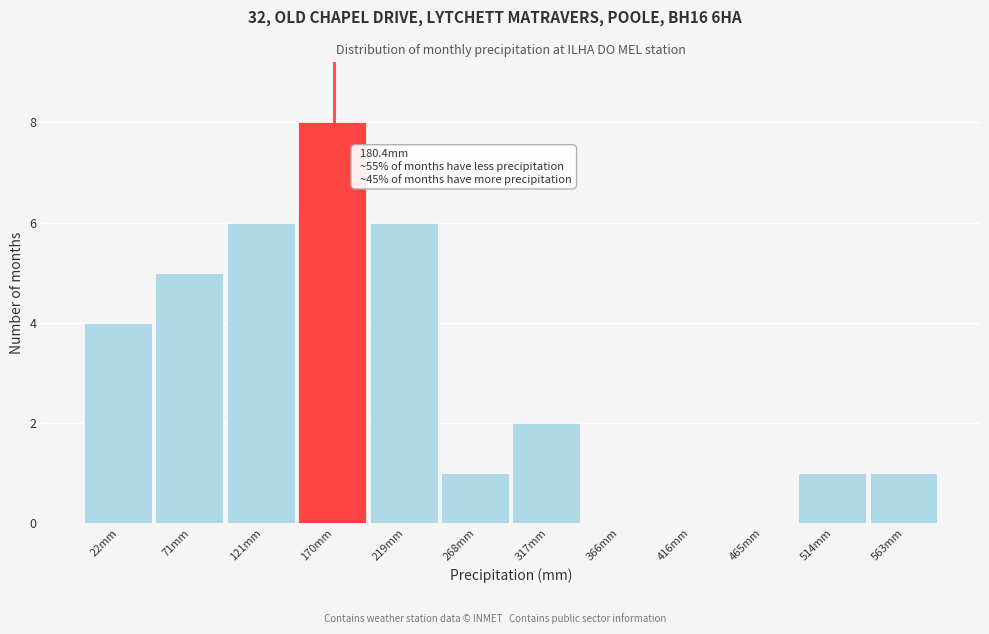

Reading left to right, extract all data points from this chart.

22mm=4	71mm=5	121mm=6	170mm=8	219mm=6	268mm=1	317mm=2	366mm=0	416mm=0	465mm=0	514mm=1	563mm=1